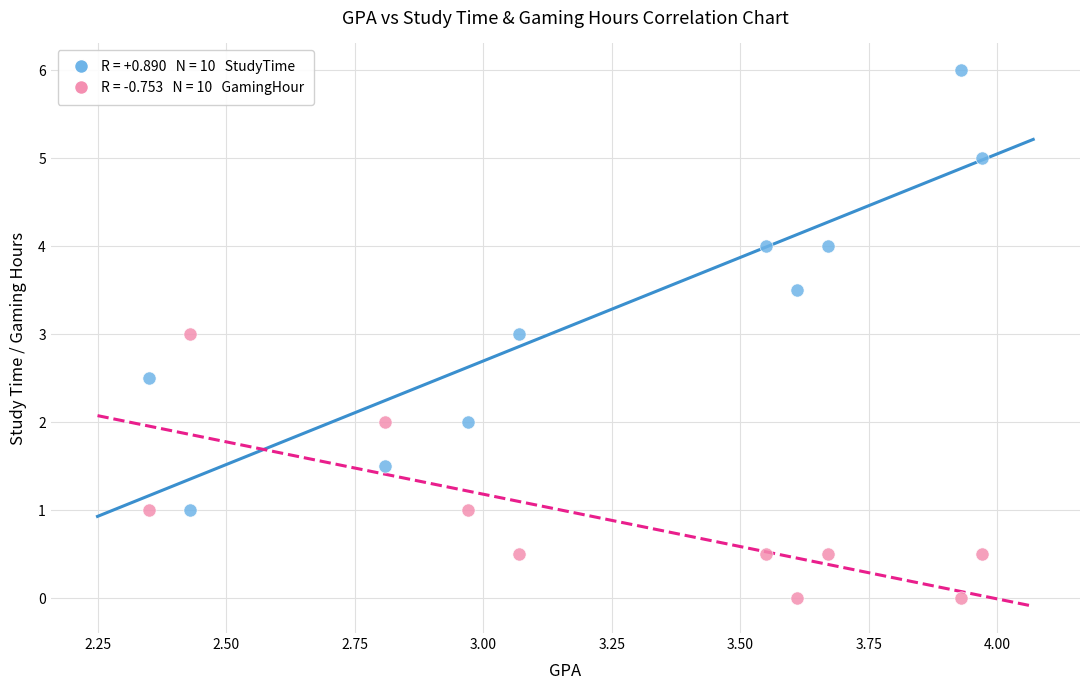

Across all data points, what is the range of Y values (max minus min)?

6.0